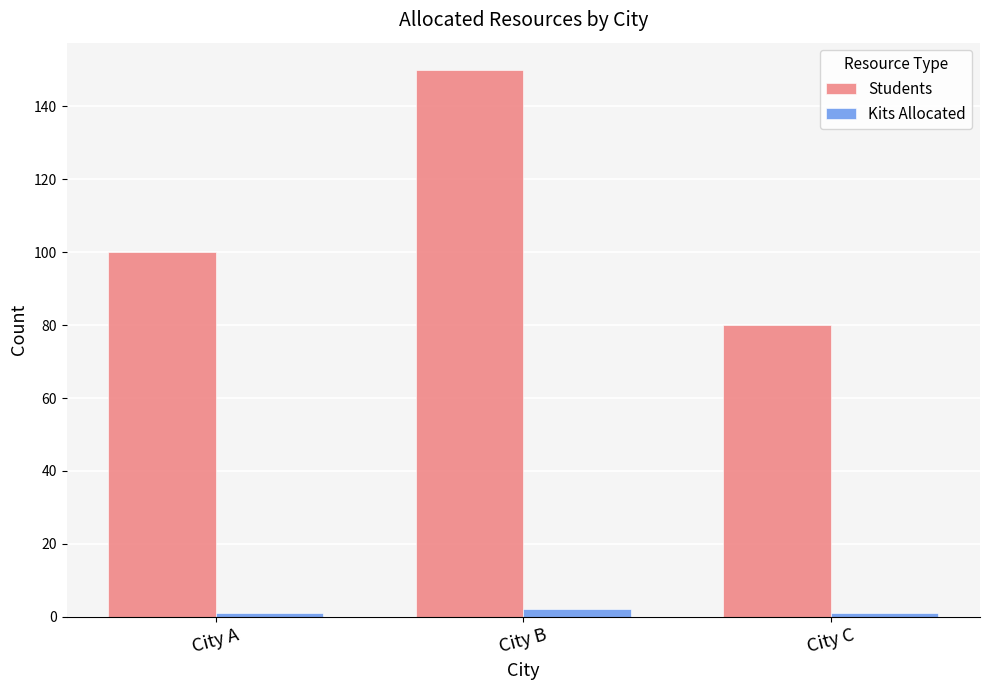

Is it true that Kits Allocated equals 1 at City C?

True